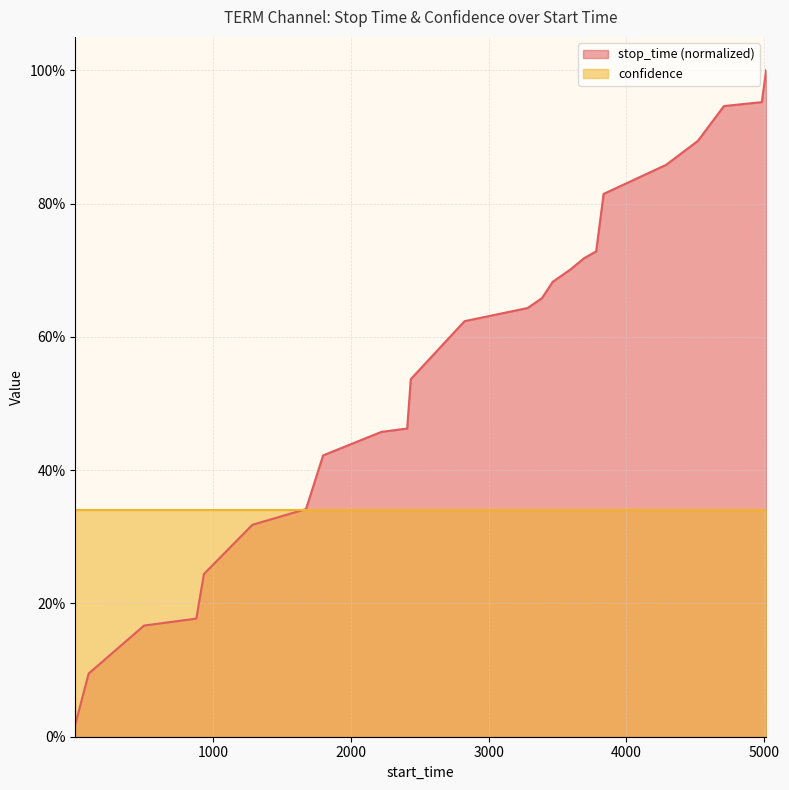

What is the change in value from 1 to 4518?

+0.9